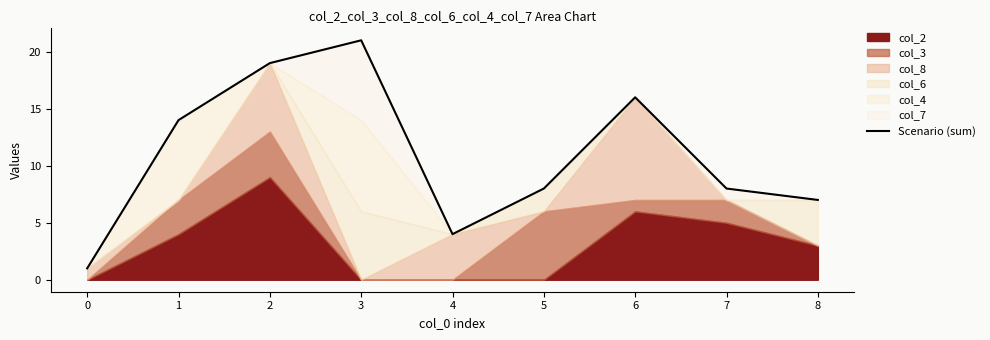

What is the difference between the maximum and minimum values?

20